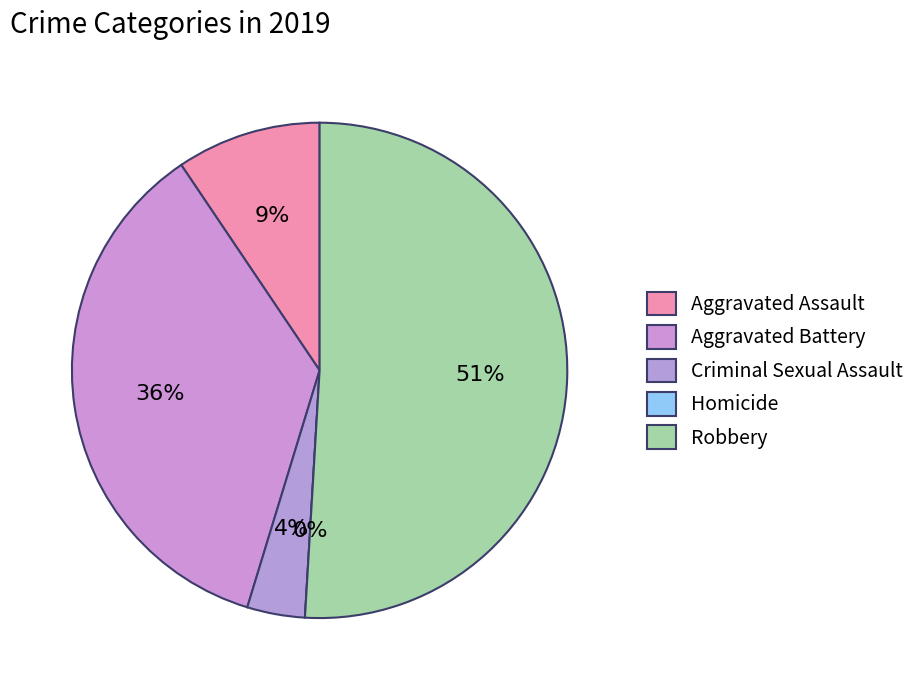

Is the sum of Homicide and Aggravated Assault greater than half?

No